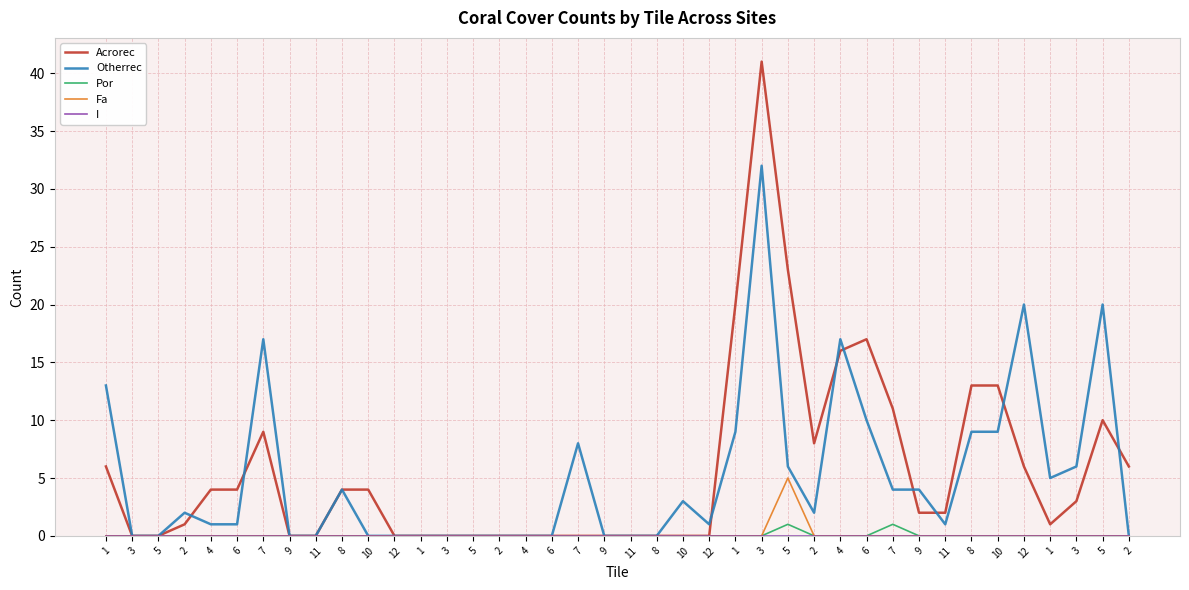

Does the chart have visible grid lines?

Yes